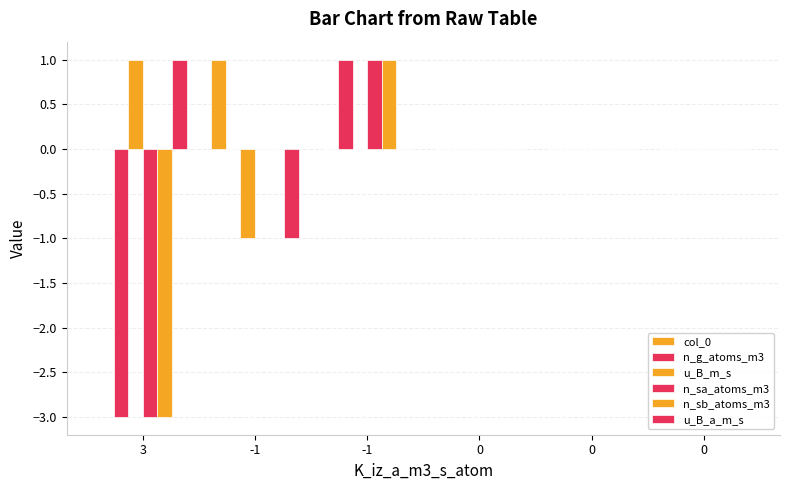

Rank the series at 0 from lowest to highest value.

col_0, n_g_atoms_m3, u_B_m_s, n_sa_atoms_m3, n_sb_atoms_m3, u_B_a_m_s